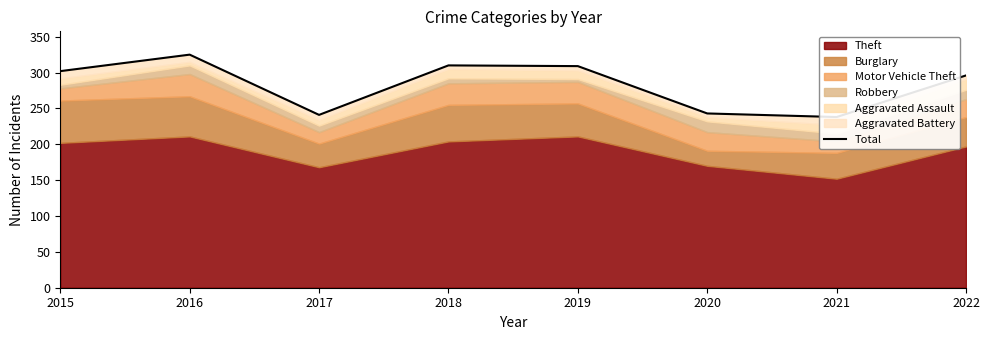

The value at 2018 is 310. True or false?

True